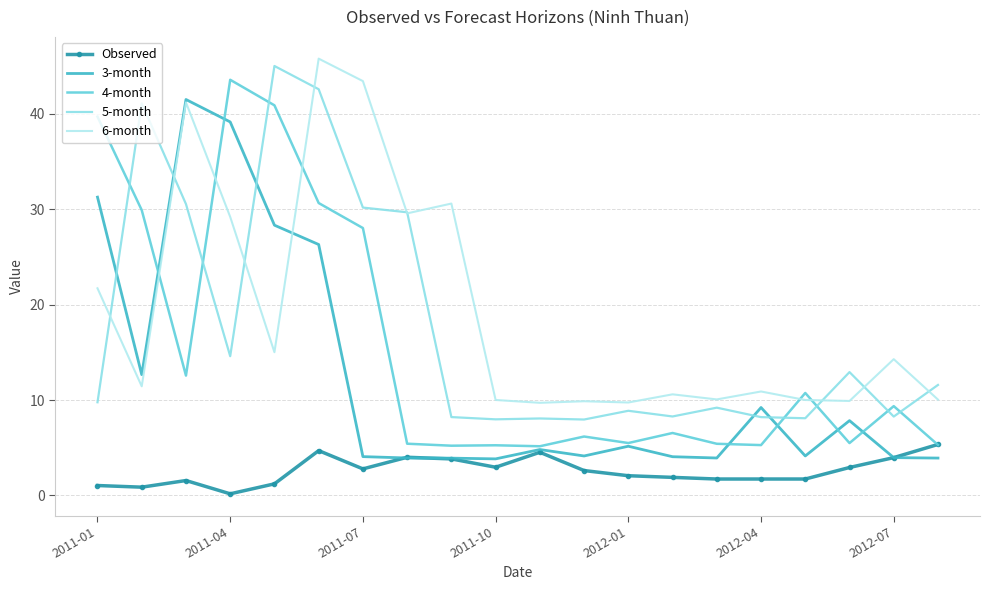

What is the maximum value for 5-month?

45.0